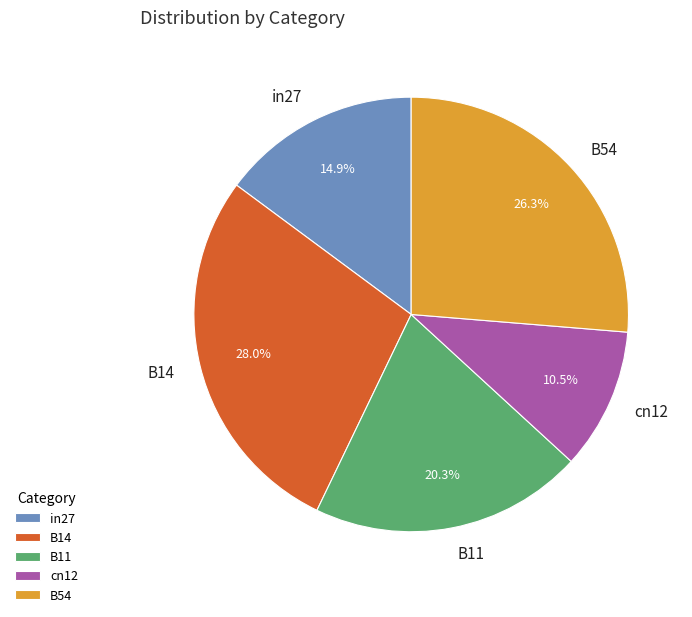

Does any single category account for the majority?

No